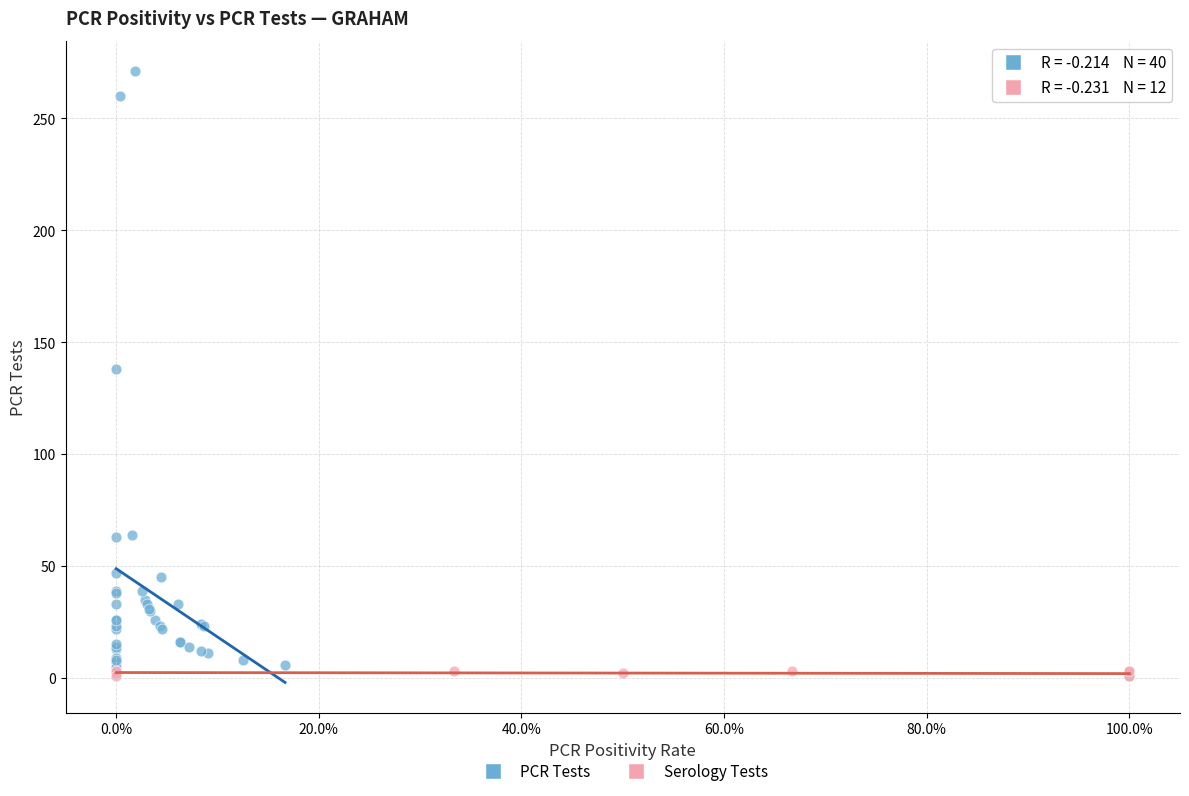

Which series has the largest Y range (max minus min)?

PCR Tests